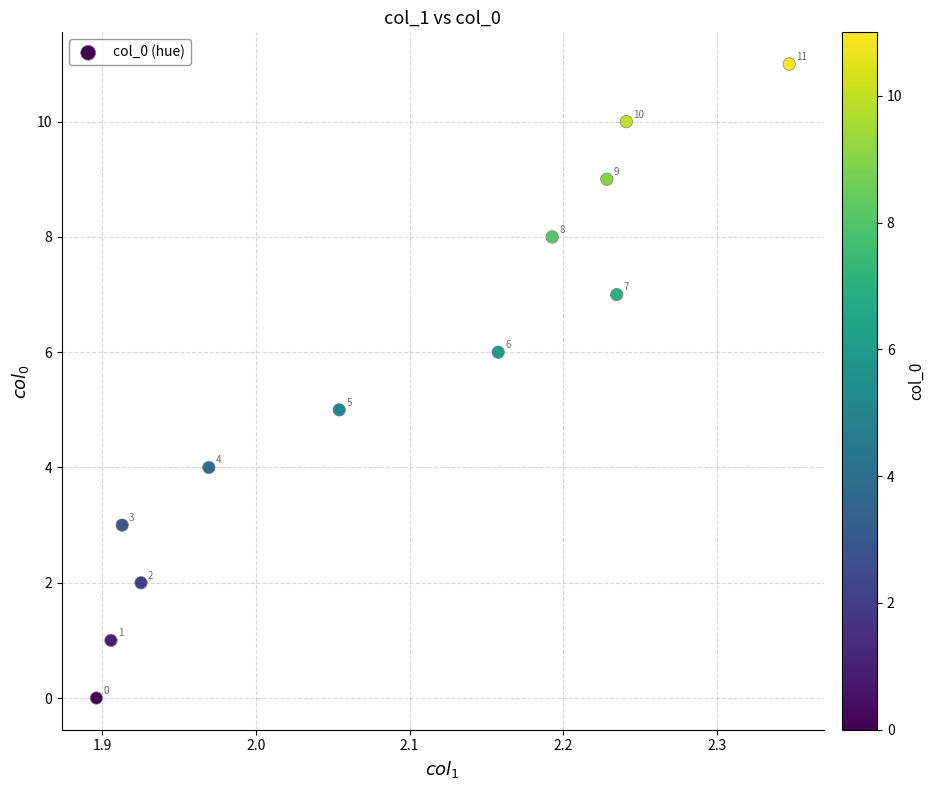

What Y value in the scatter plot is closest to 5?

5